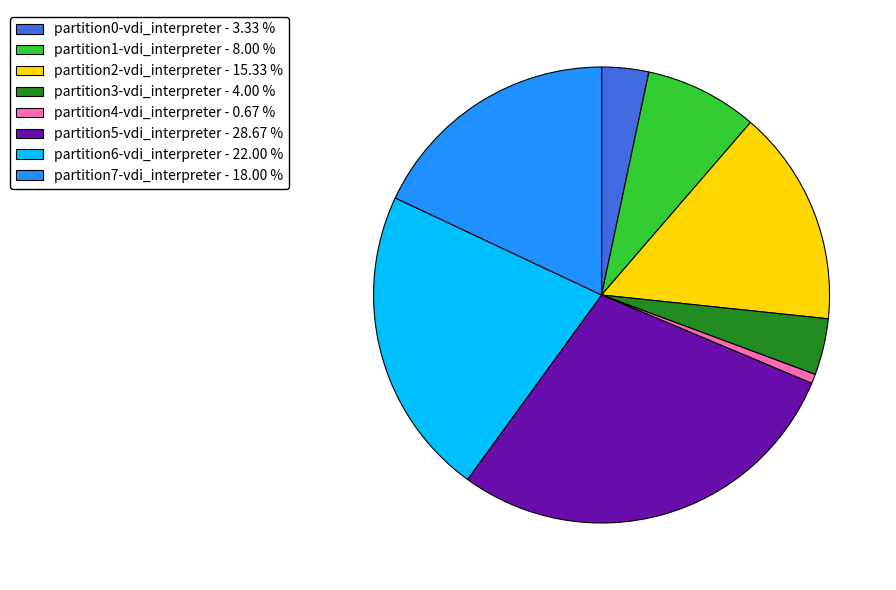

How many segments does this pie chart have?

8